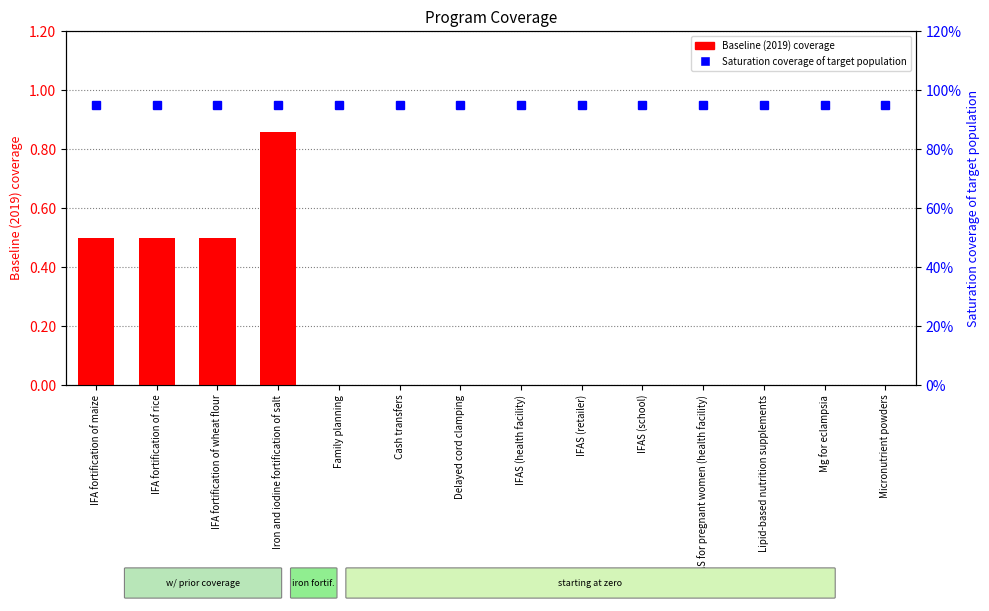

Reading left to right, what are all the values shown in this chart?

Baseline (2019) coverage: 0.5	0.5	0.5	0.9	0.0	0.0	0.0	0.0	0.0	0.0	0.0	0.0	0.0	0.0
Saturation coverage of target population: 0.9	0.9	0.9	0.9	0.9	0.9	0.9	0.9	0.9	0.9	0.9	0.9	0.9	0.9